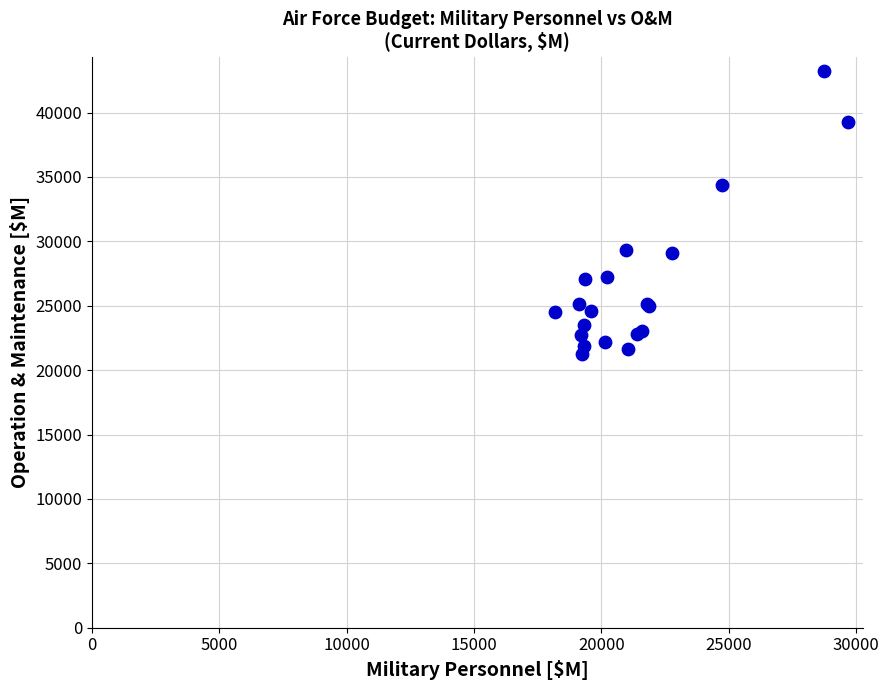

What Y value in the scatter plot is closest to 32251?

34364